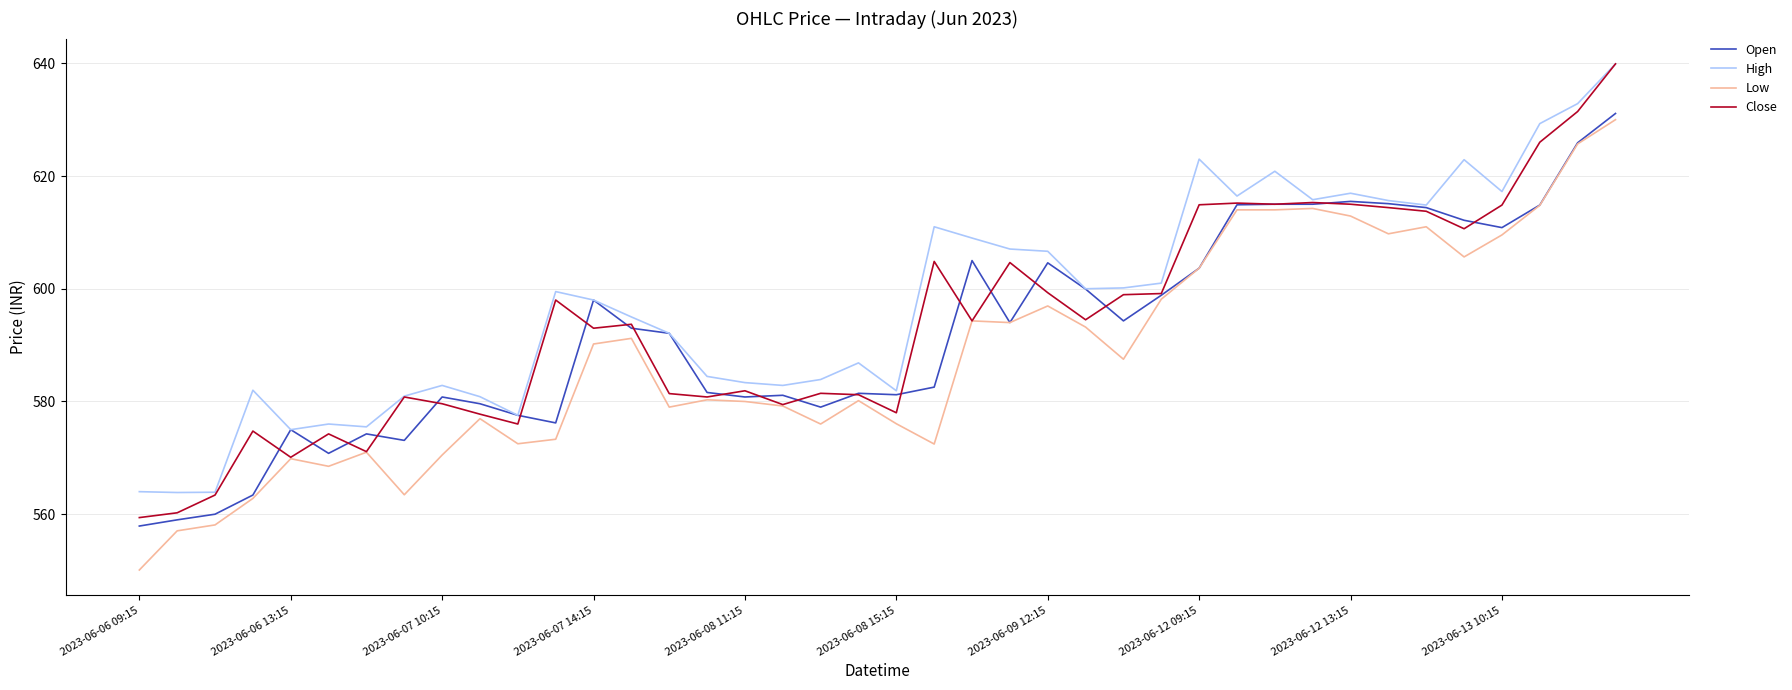

What is the lowest value of the Open series?

557.9